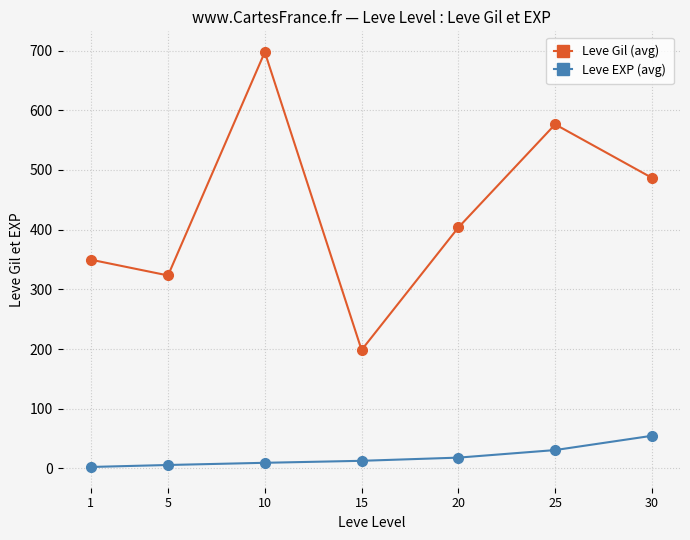

Rank the series by their maximum value, from highest to lowest.

Leve Gil (avg), Leve EXP (avg)